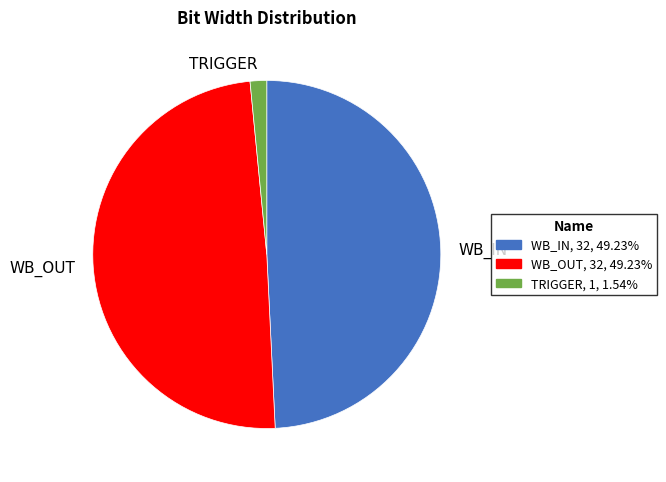

What is the ratio of the value at WB_OUT to the value at WB_IN?

1.0